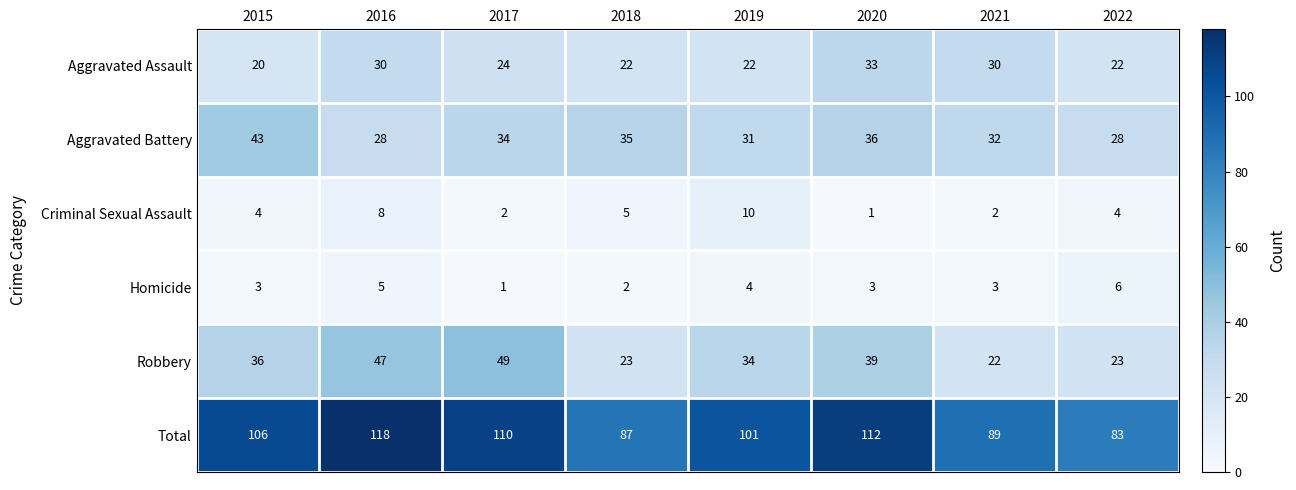

What is the total value across all series at 2020?

224